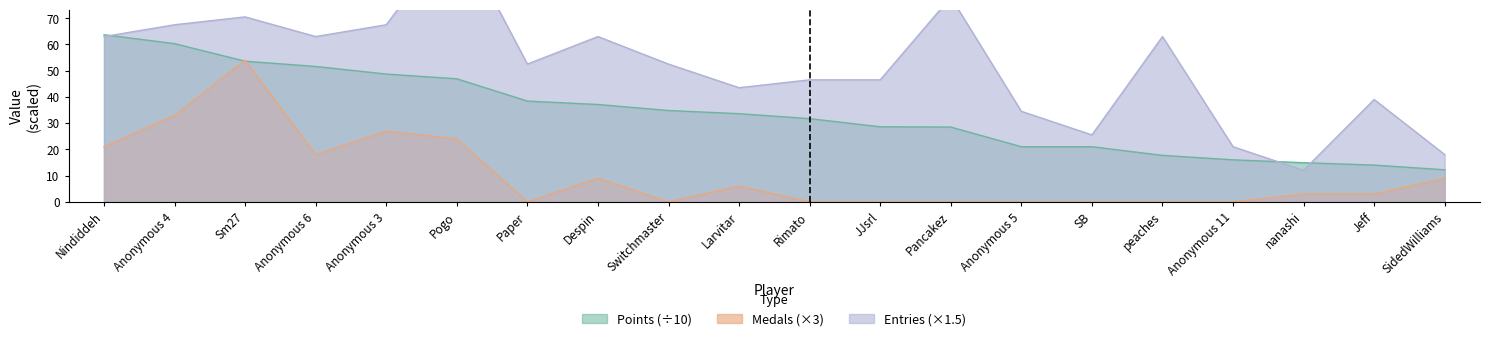

Which label corresponds to the smallest value in the chart?

Paper